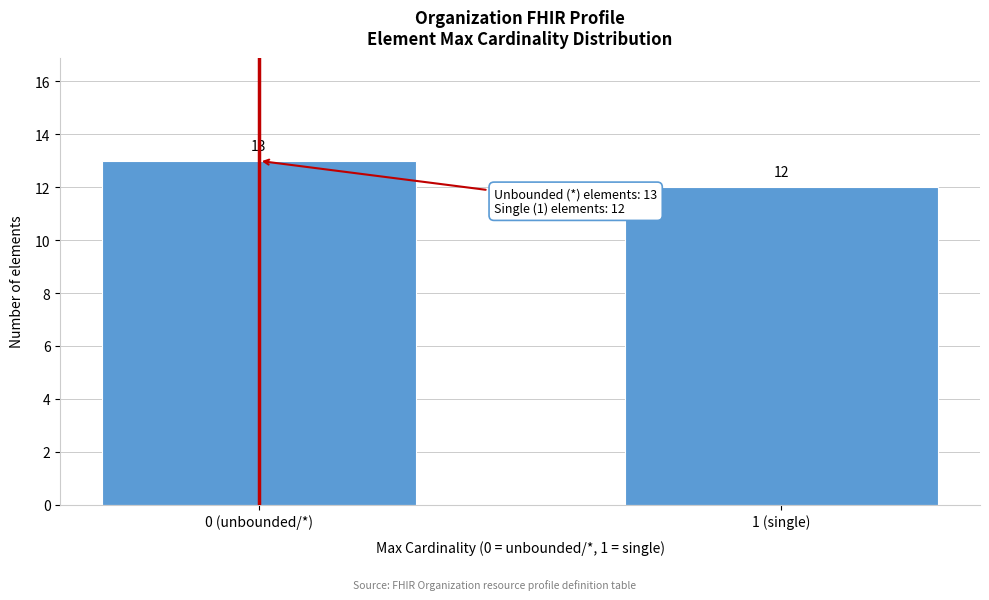

Reading left to right, list all the values displayed in this chart.

13	12